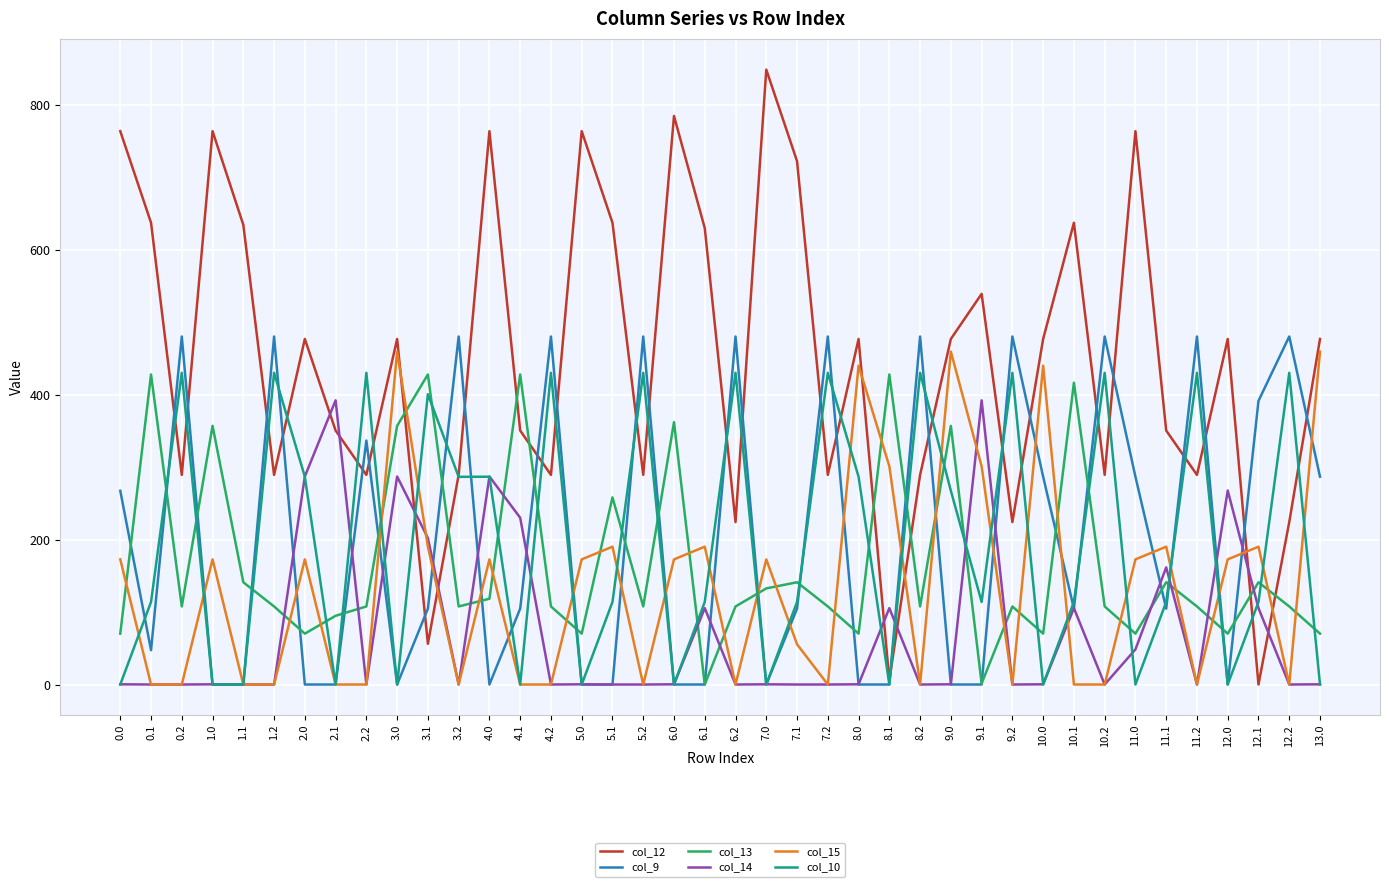

The value of col_10 at 2.2 is 301.3. True or false?

False